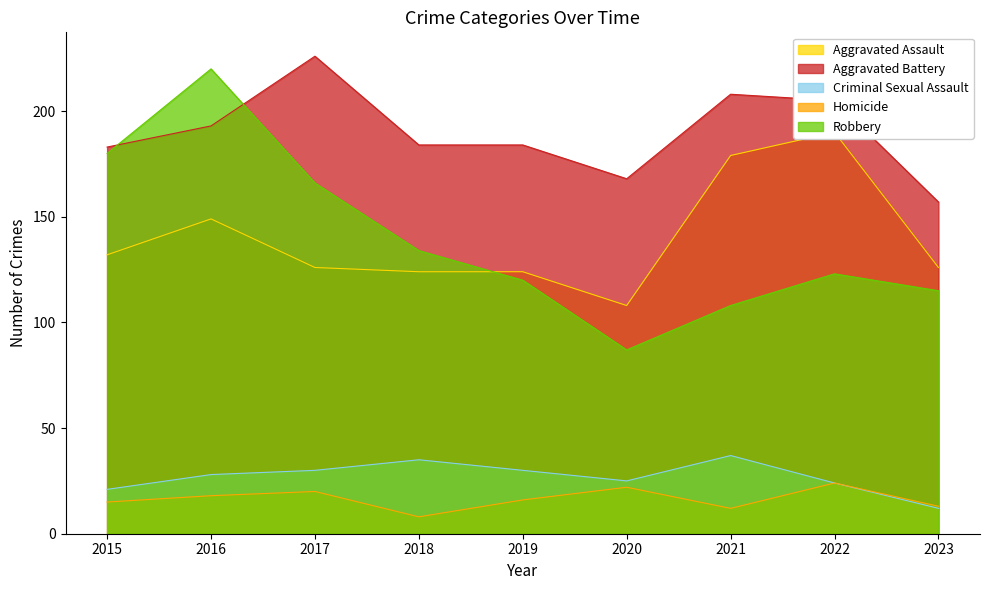

What is the difference between the maximum and minimum values in the Aggravated Battery series?

69